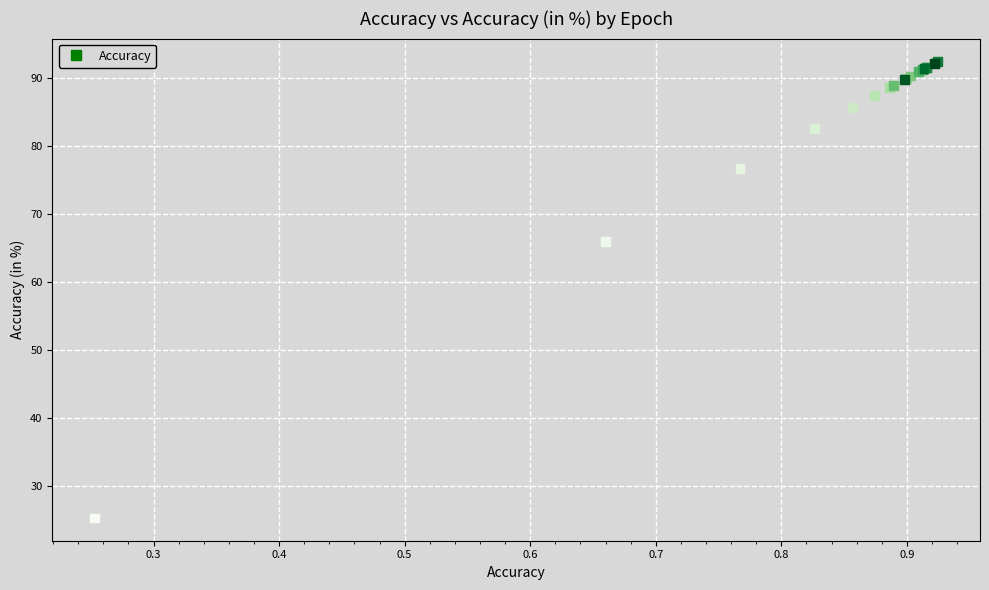

What Y value in the scatter plot is closest to 58?

66.0